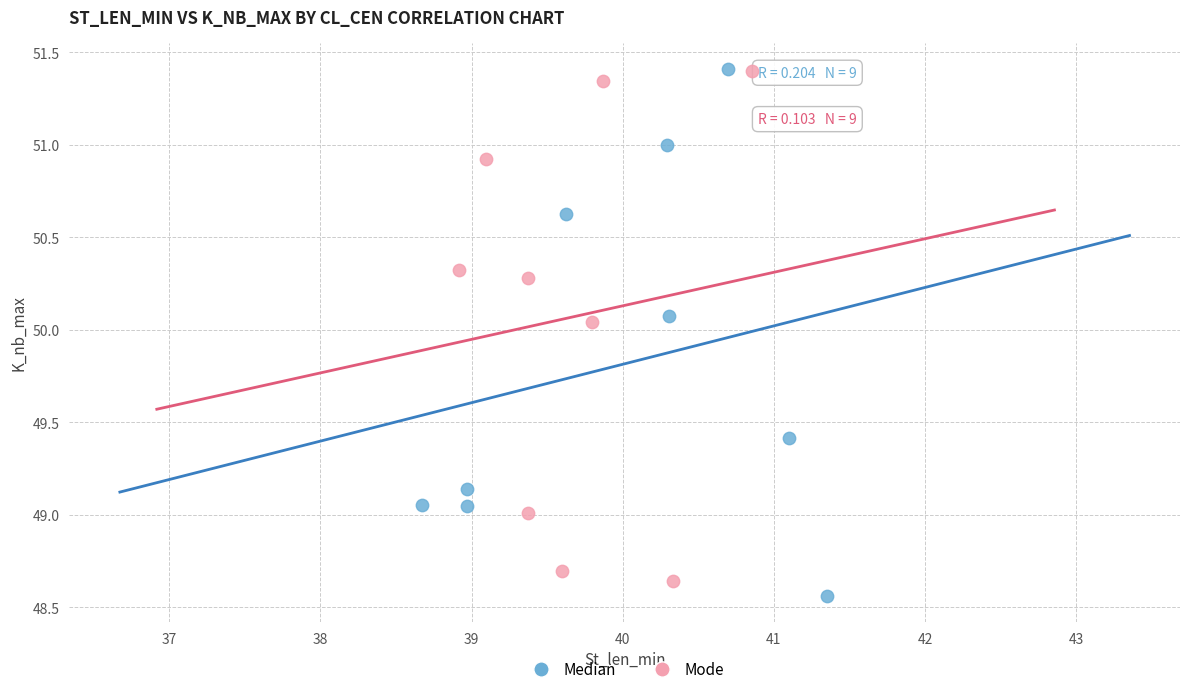

What are all the series names shown in the legend?

Median, Mode